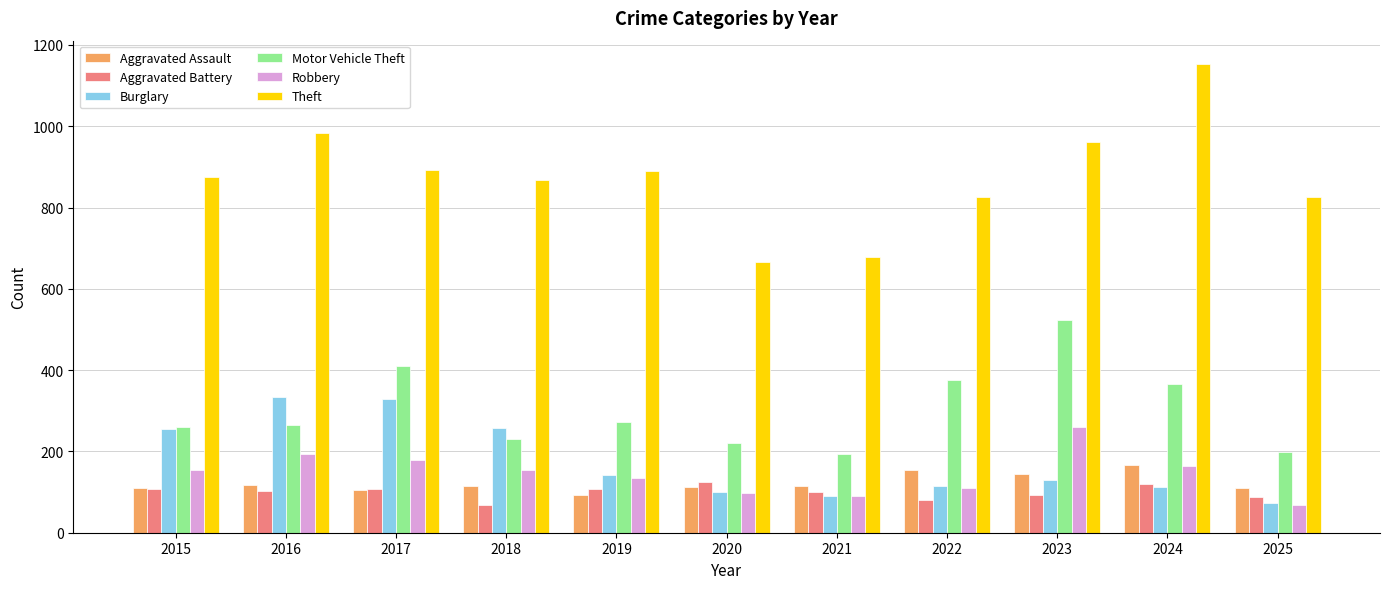

How many groups of bars are there?

11